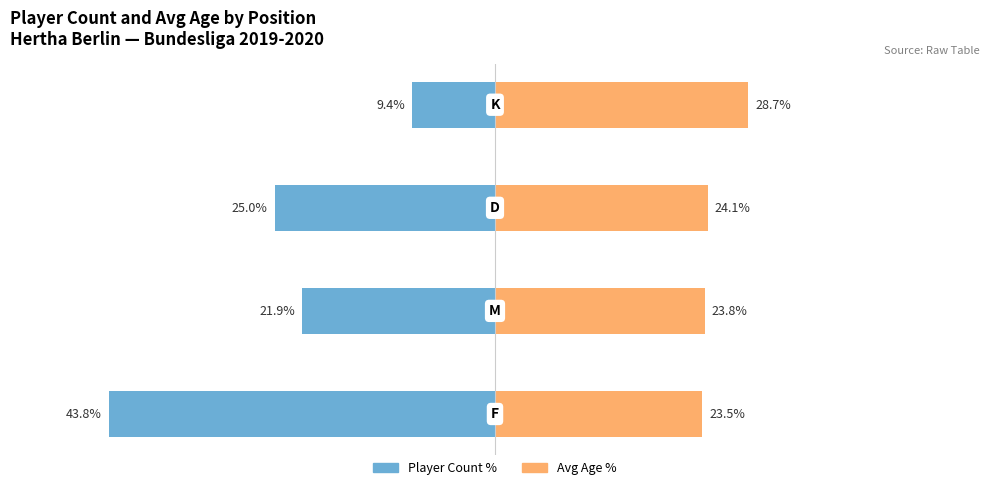

How many values in the Player Count % series are below -21?

3